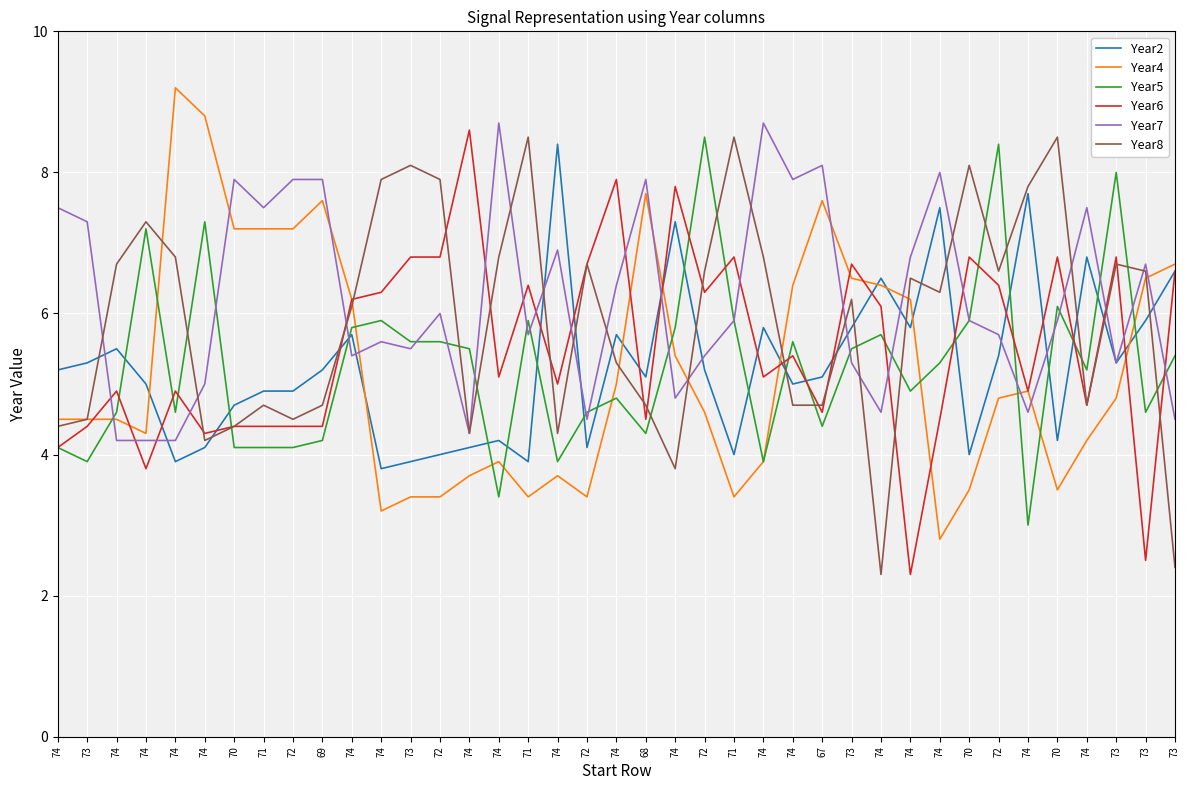

How many values in the Year5 series exceed 5?

21